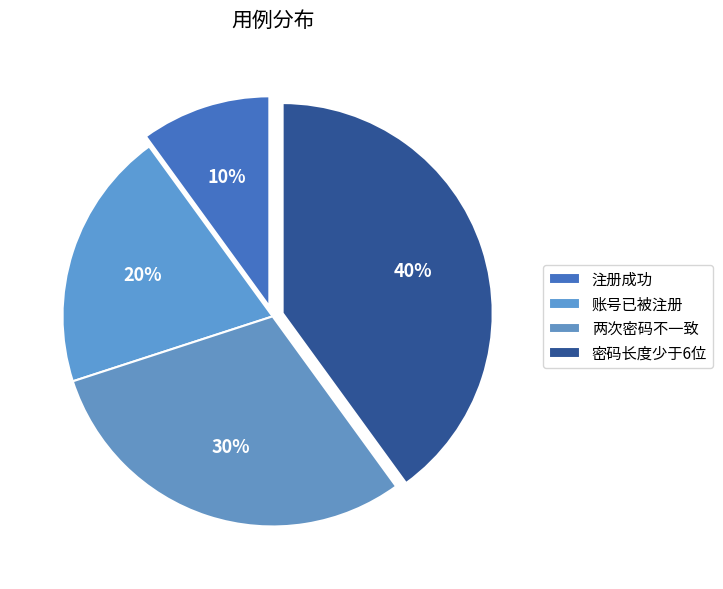

Count the number of slices in the pie.

4